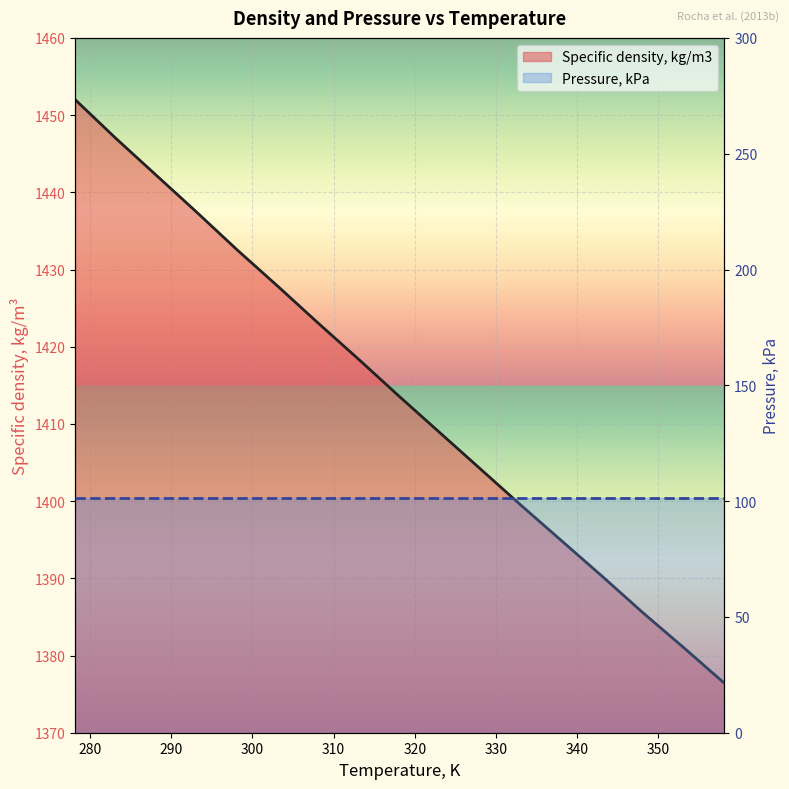

What is the difference between the values at 303.15 and 338.15?

33.0